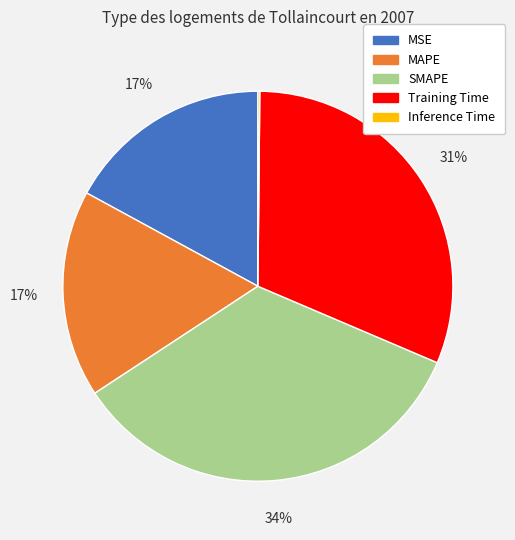

Is the sum of SMAPE and Training Time greater than half?

Yes